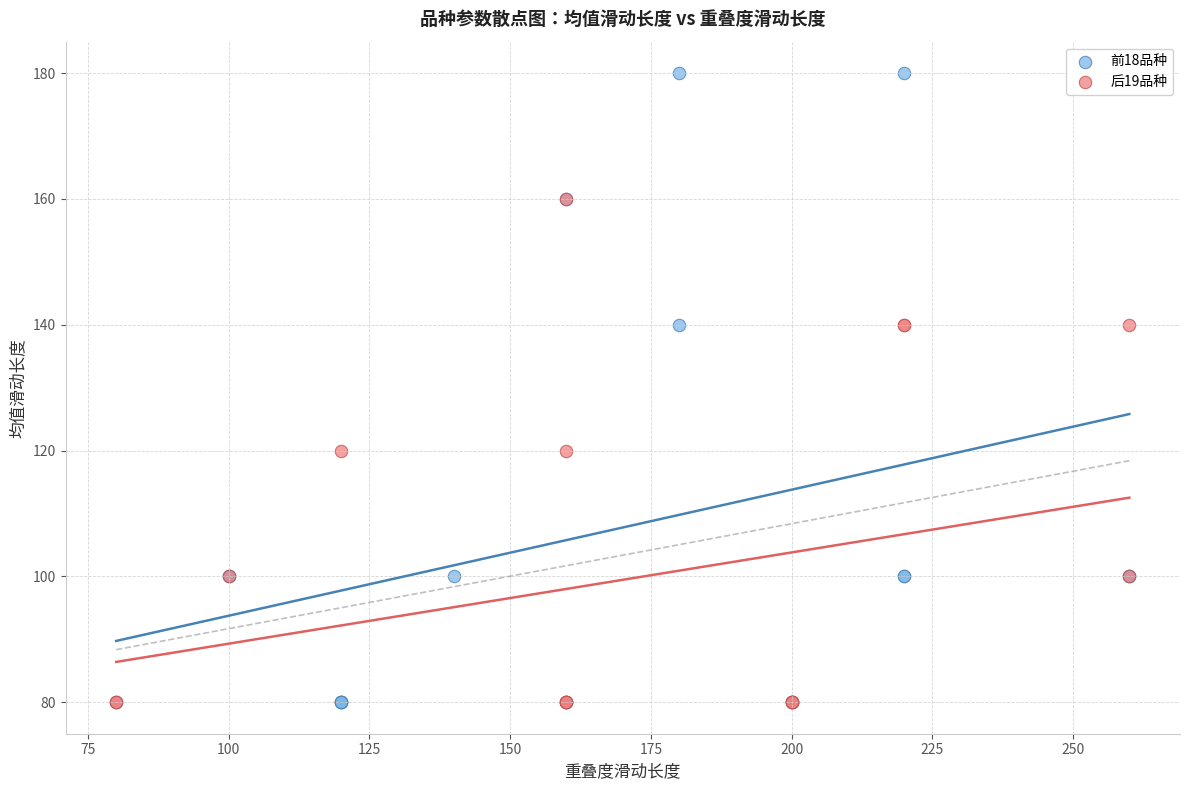

Which series contains the highest Y value?

前18品种